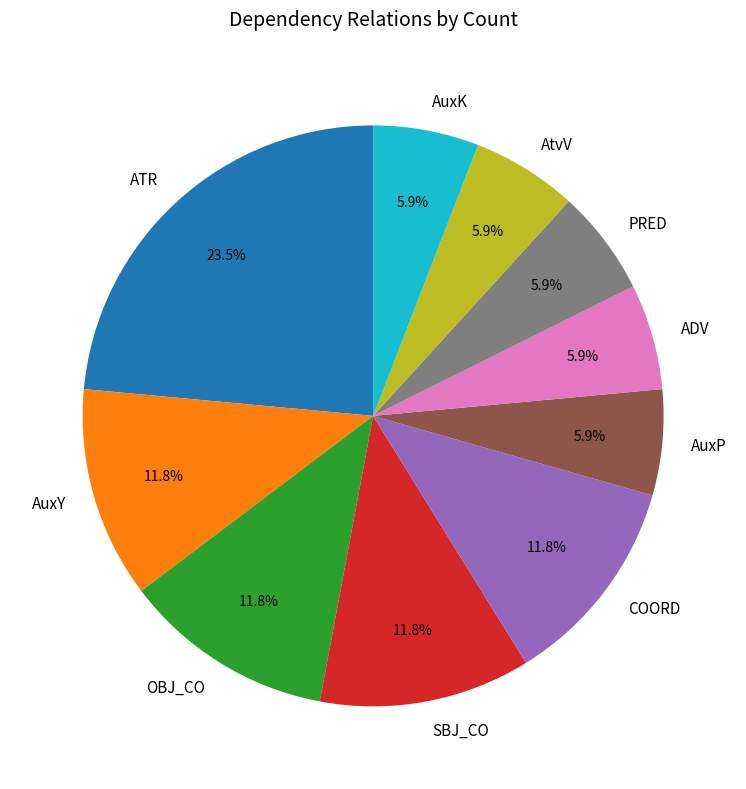

Approximately how many times larger is the value at ADV compared to PRED?

1.0